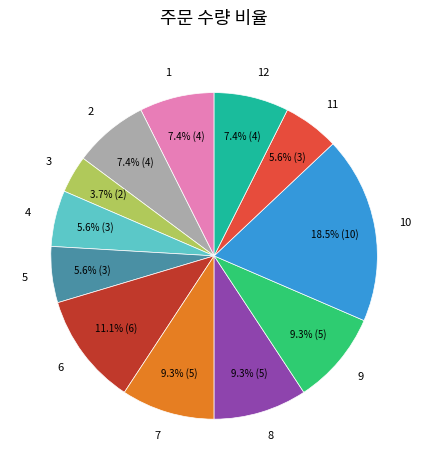

Is there any slice that represents more than half of the pie?

No